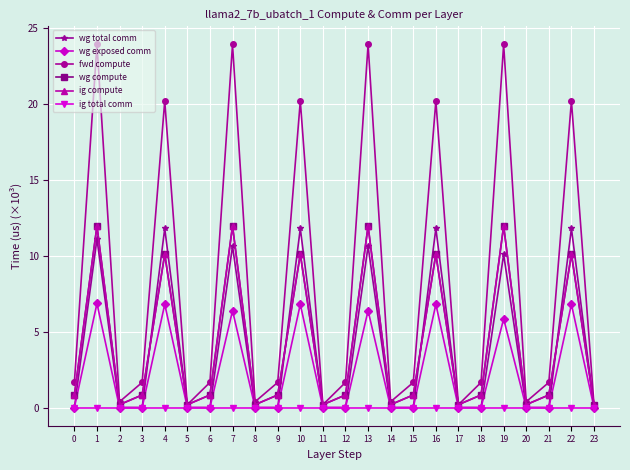

True or false: wg total comm and ig total comm intersect in this chart.

False